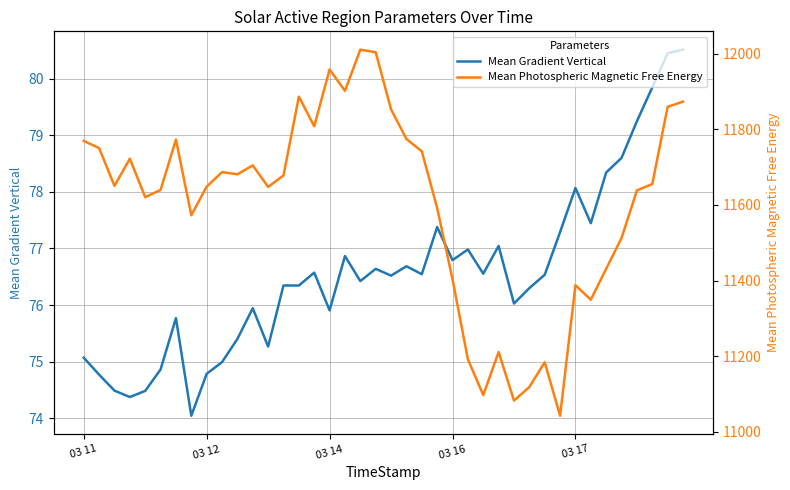

Read the Mean Photospheric Magnetic Free Energy value at 22.

11742.1